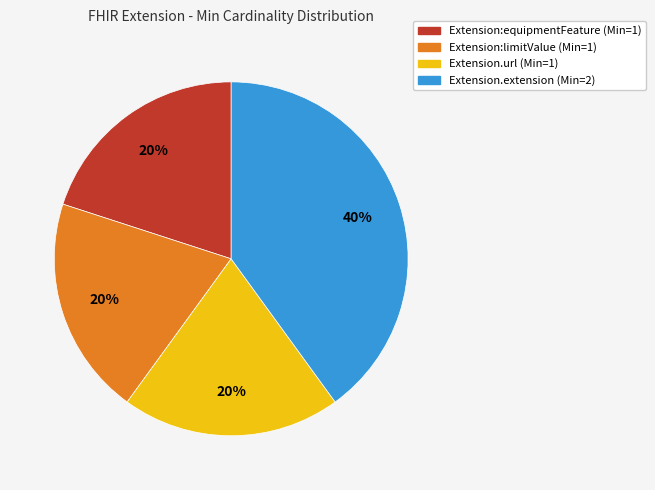

To the nearest percent, what is the average slice percentage?

25%